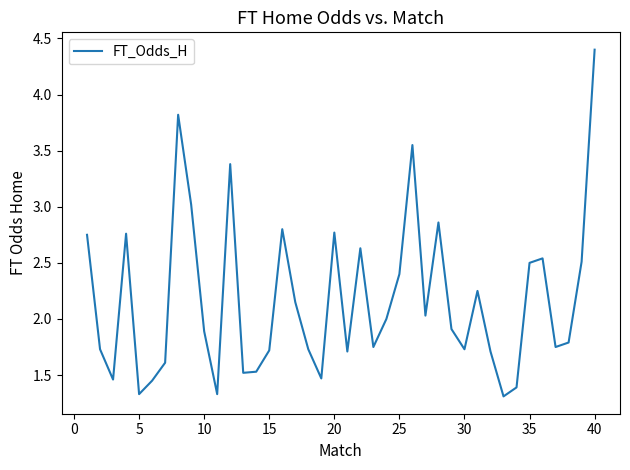

What is the greatest value displayed?

4.4